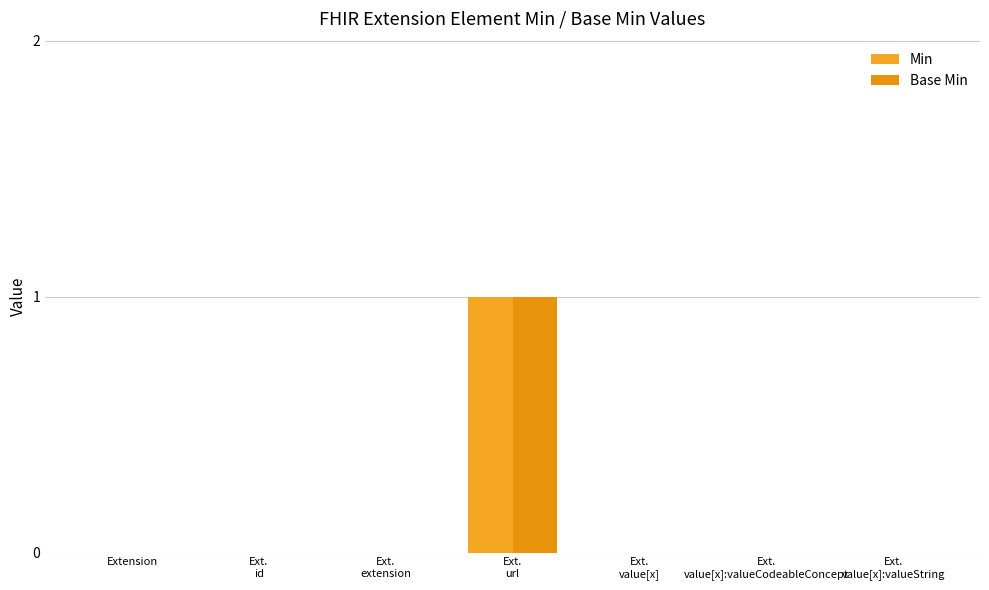

How many data points does each series have?

7